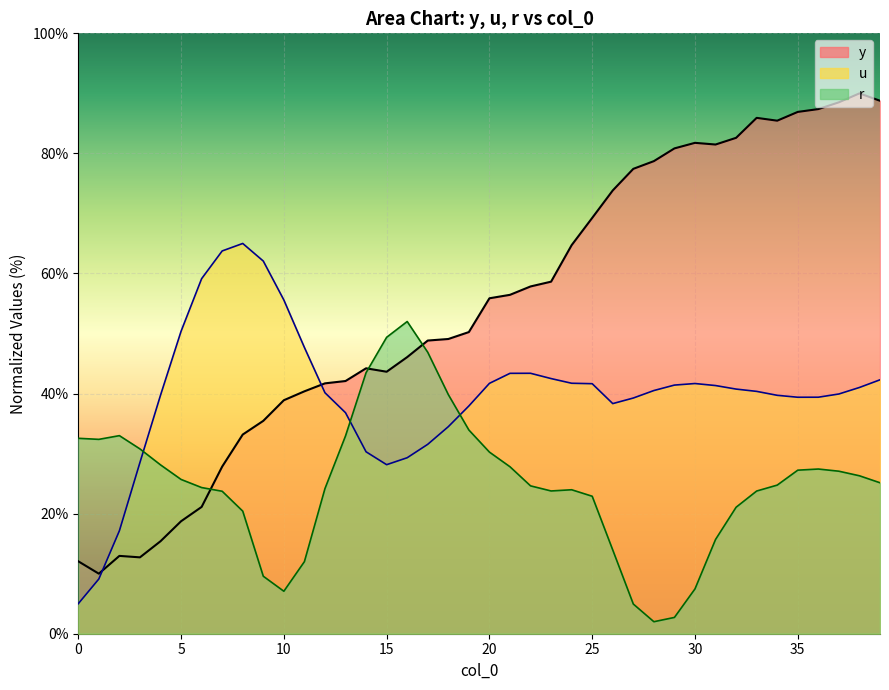

What is the difference between the highest and lowest values at 25?

46.4